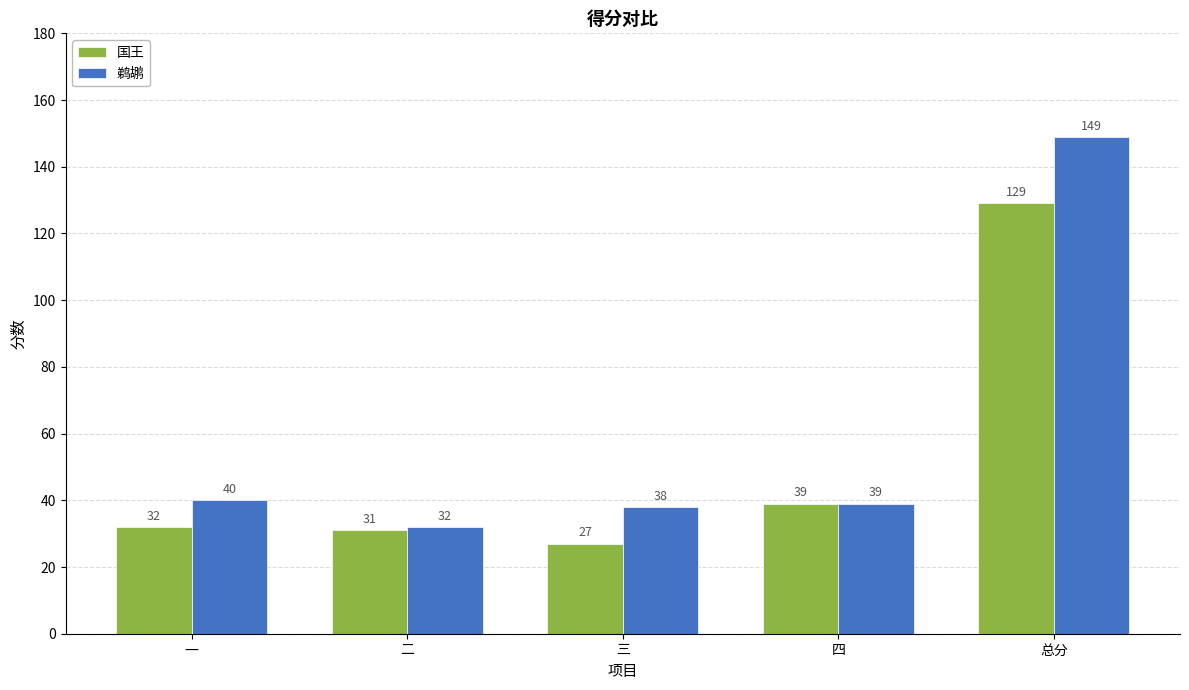

What position from the right is 四?

2